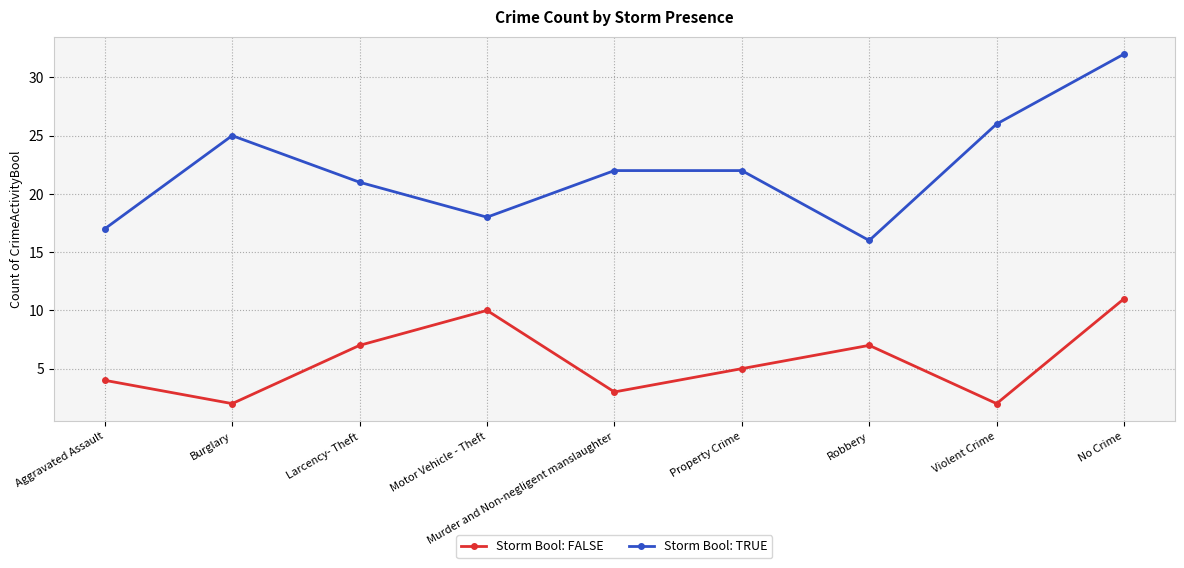

True or false: Storm Bool: FALSE and Storm Bool: TRUE intersect in this chart.

False